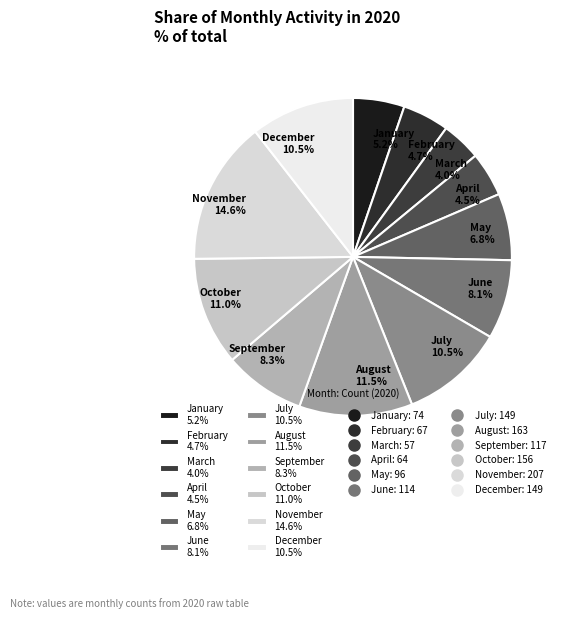

Is the sum of February and March greater than half?

No